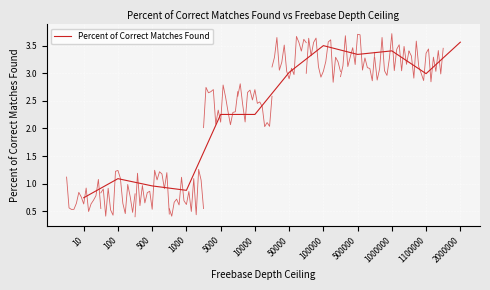

List the labels in order of value, largest first.

2000000, 100000, 1000000, 500000, 50000, 1100000, 5000, 10000, 100, 500, 1000, 10